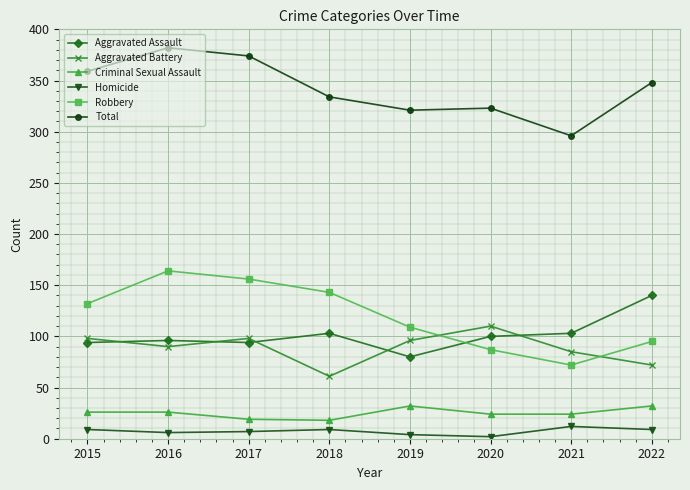

How many values in the Robbery series are below 132?

4